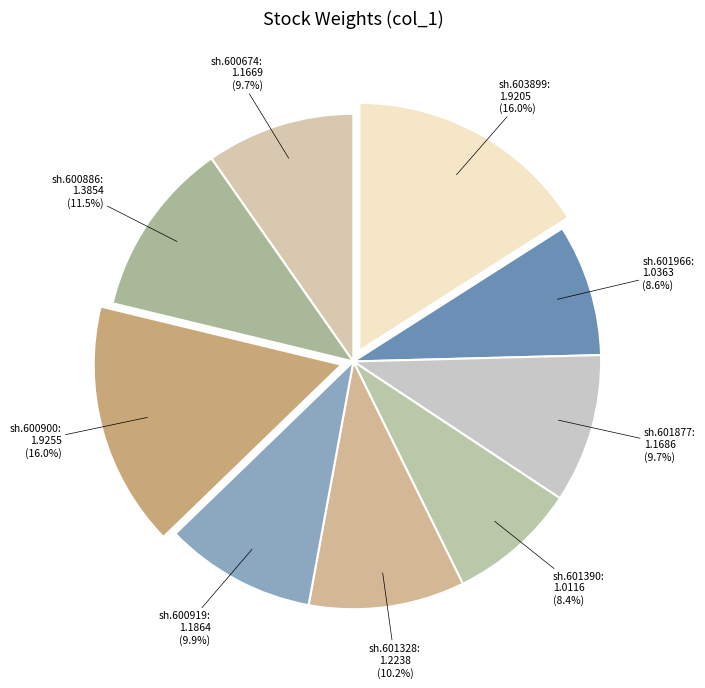

Approximately how many times larger is the value at sh.600886 compared to sh.601966?

1.3